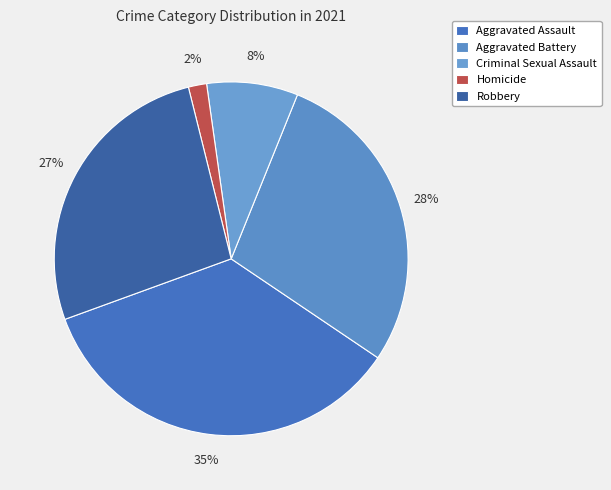

How many segments does this pie chart have?

5